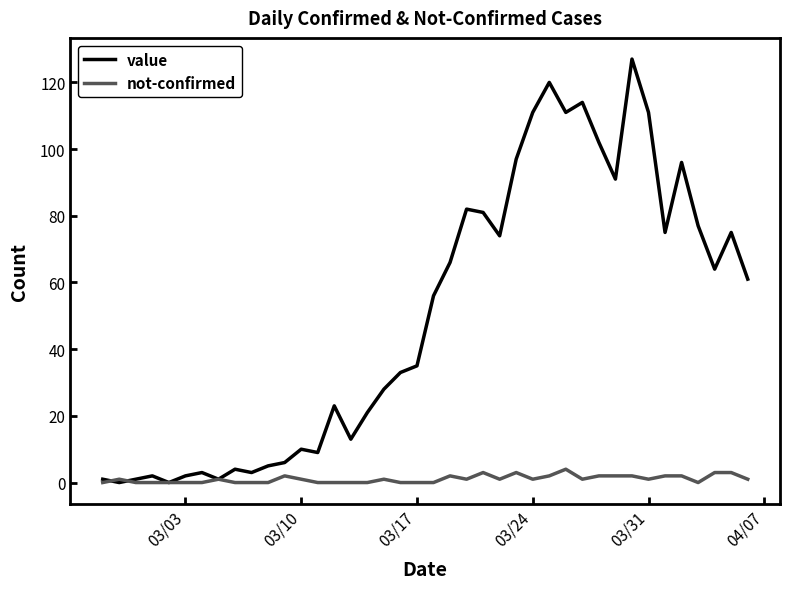

List the series in order of their peak value, highest first.

value, not-confirmed